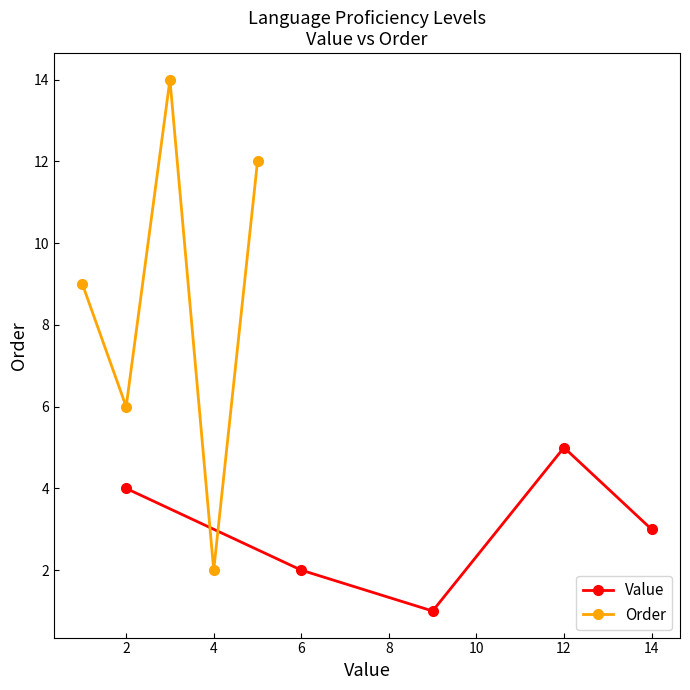

What is the highest value of the Order series?

14